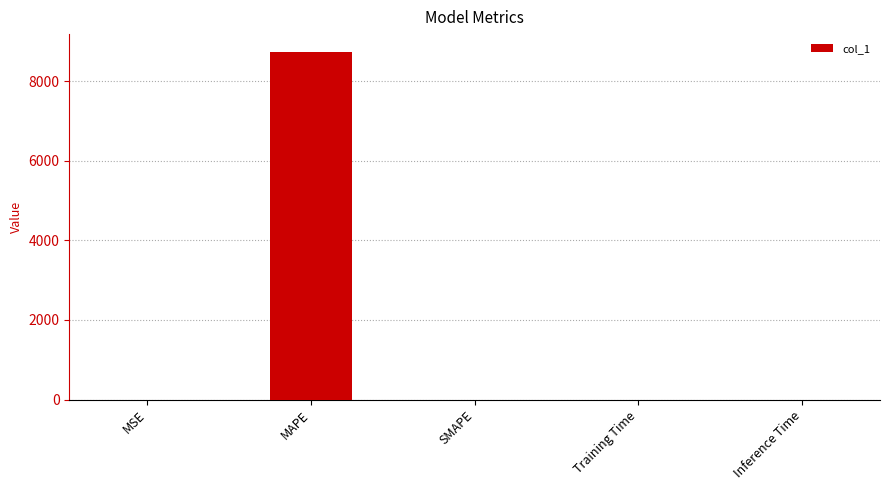

What is the sum of all values?

8746.5